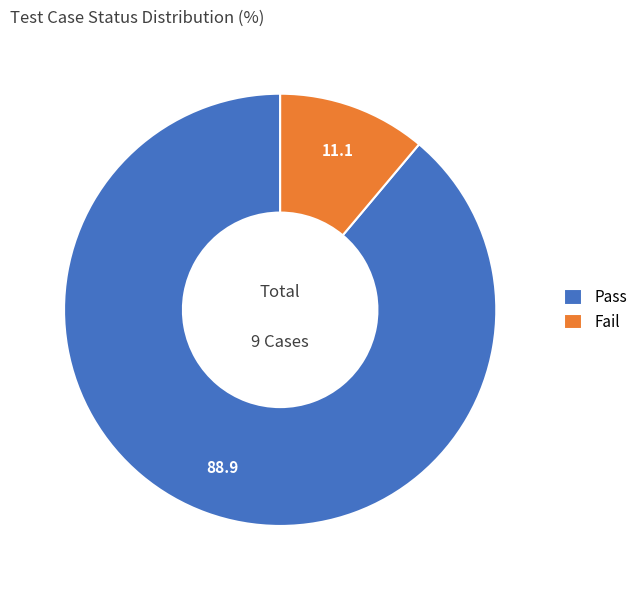

Approximately how many times larger is the value at Pass compared to Fail?

8.0